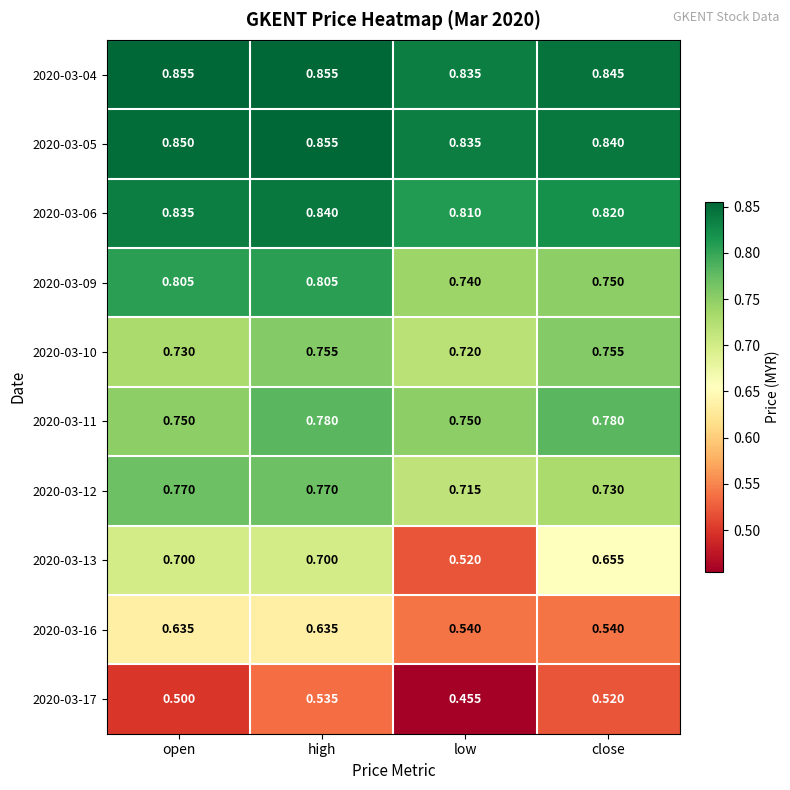

Which series has the largest range (max minus min)?

2020-03-13